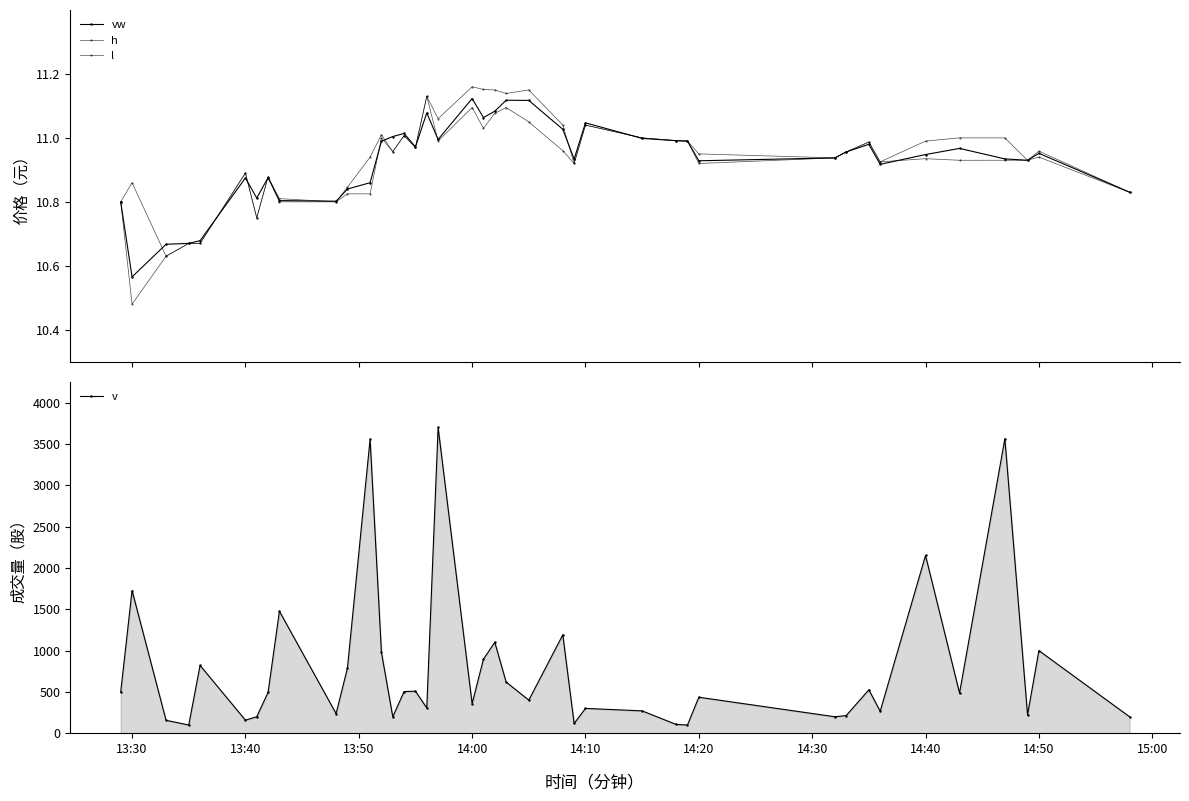

In v, how many points are higher than both neighbors (excluding endpoints)?

14